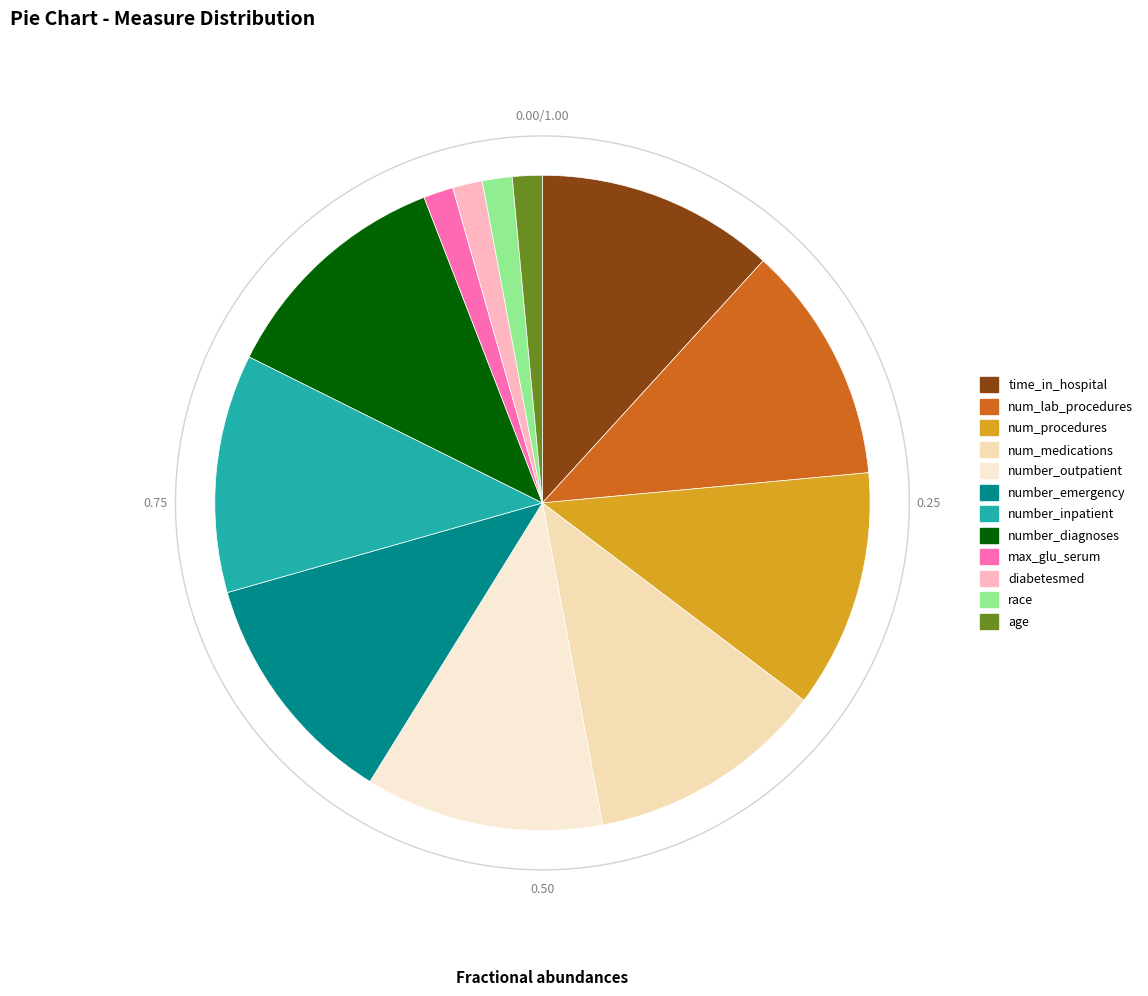

Is number_diagnoses the majority of the pie?

No